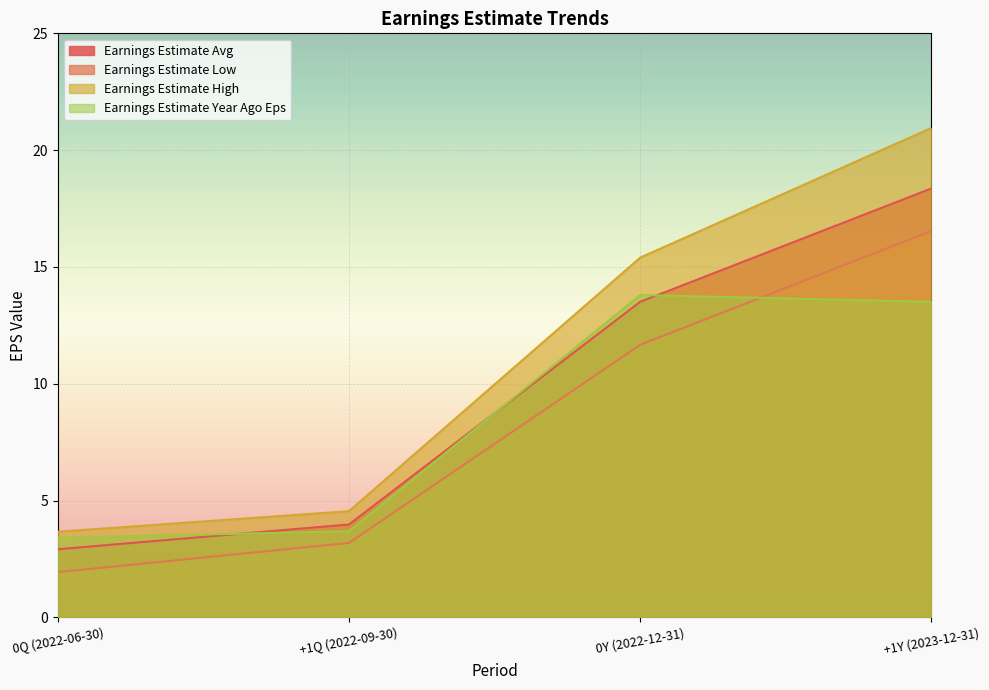

What is the label of the 3rd point from the left?

0Y (2022-12-31)